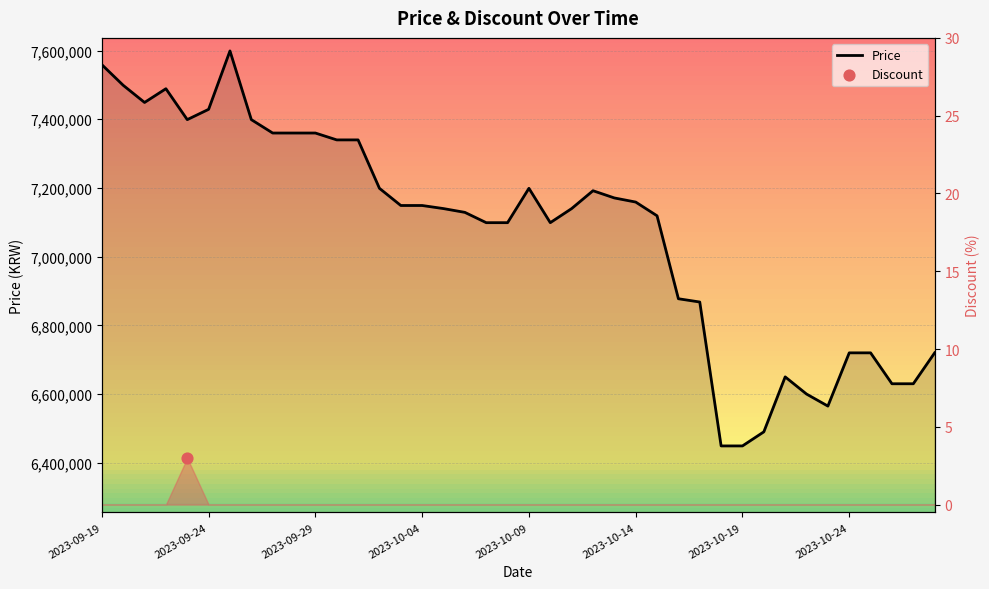

Between 2023-10-24 and 2023-09-19, which is larger?

2023-09-19